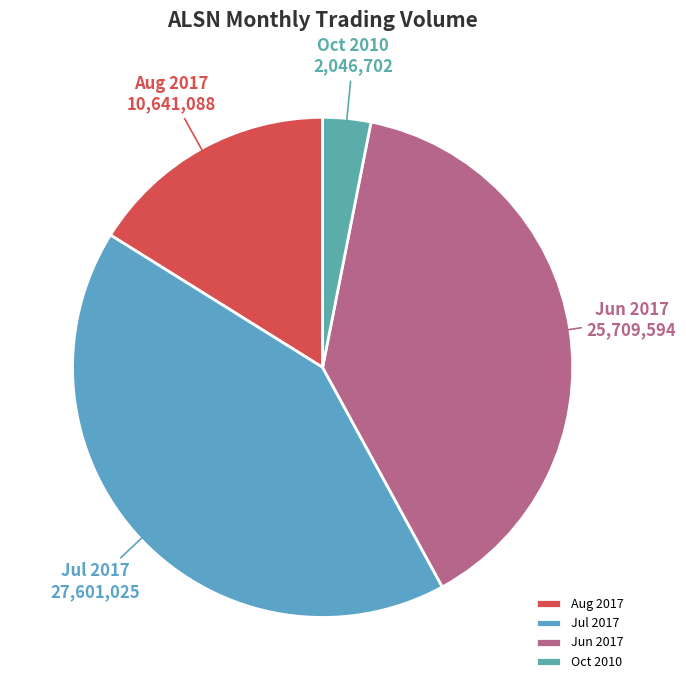

Is there a majority slice in this chart?

No